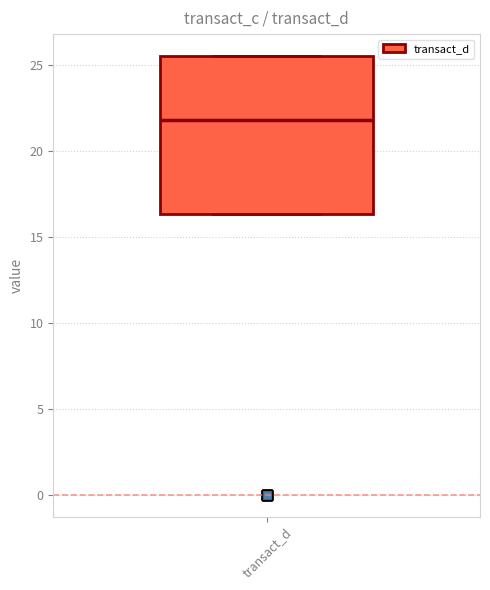

Transcribe this box plot: give where the median line is, the range the box spans, and where the two whiskers end, as read against the y-axis. The values are not printed on the chart, so give them approximately, as read against the axis.

median 22.0, box 16.5 to 25.5, whiskers 16.5 to 25.5